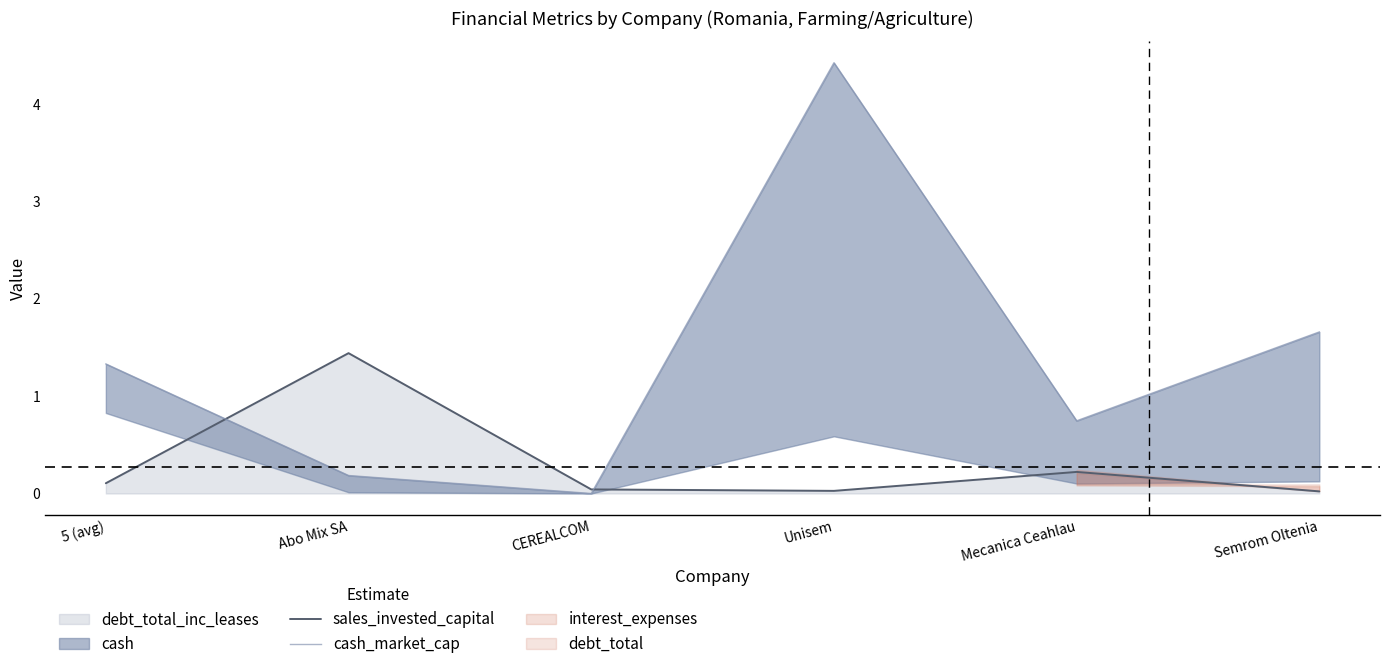

In sales_invested_capital, how many points are higher than both neighbors (excluding endpoints)?

2